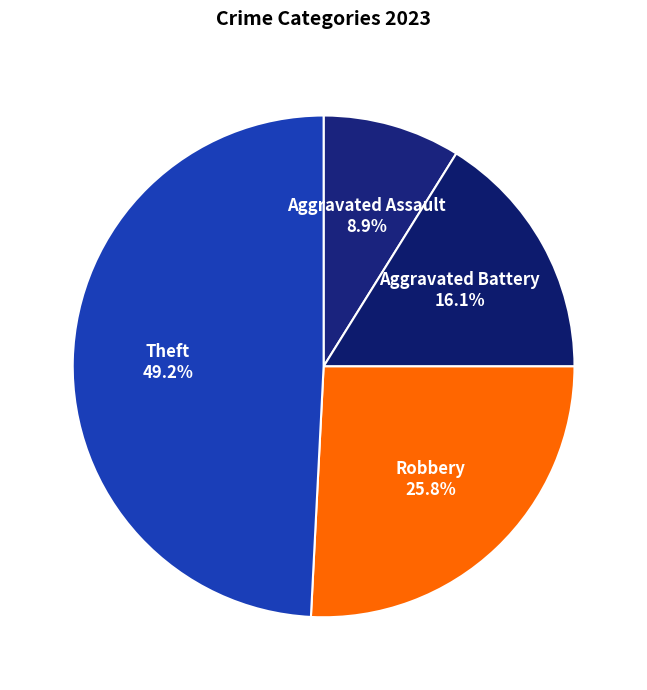

To the nearest percent, what is the difference between the Aggravated Battery and Robbery slice percentages?

10%